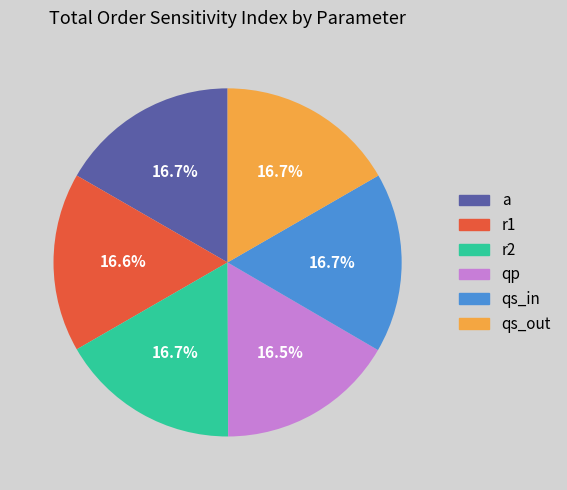

How much of the chart is everything except qs_out?

83.3%